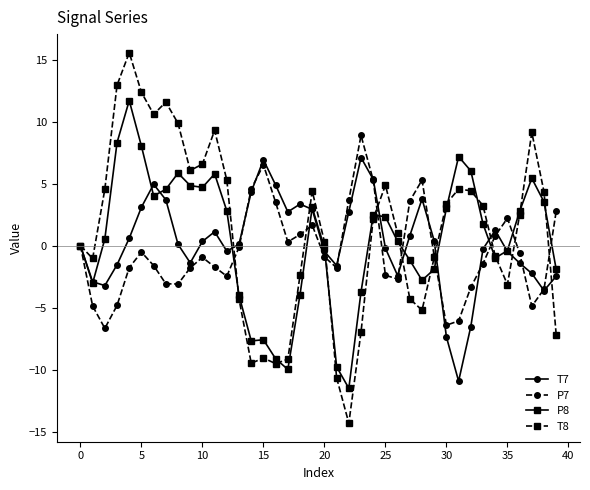

List the series in order of their peak value, lowest first.

T7, P7, P8, T8